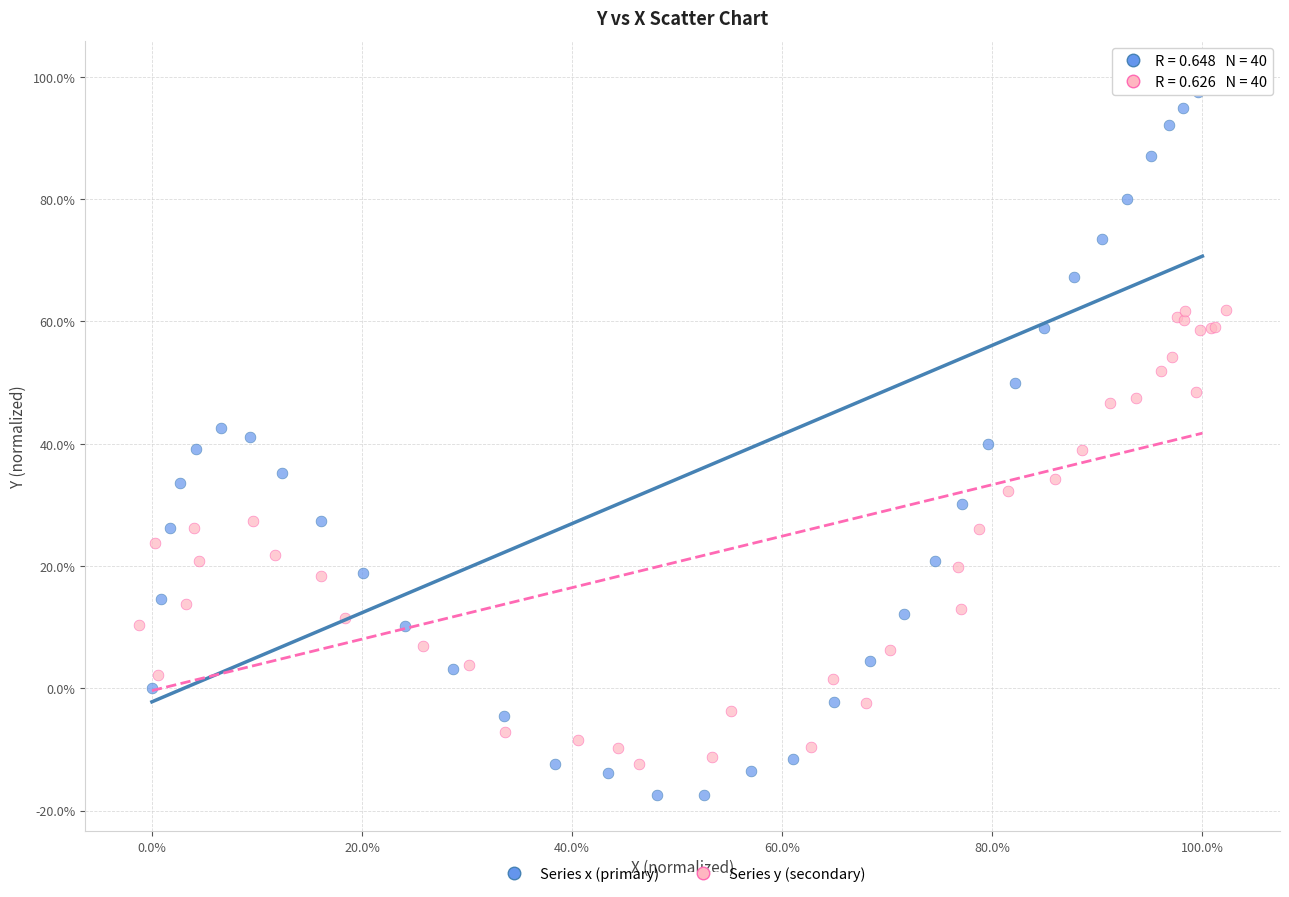

What are all the series names shown in the legend?

Series x (primary), Series y (secondary)